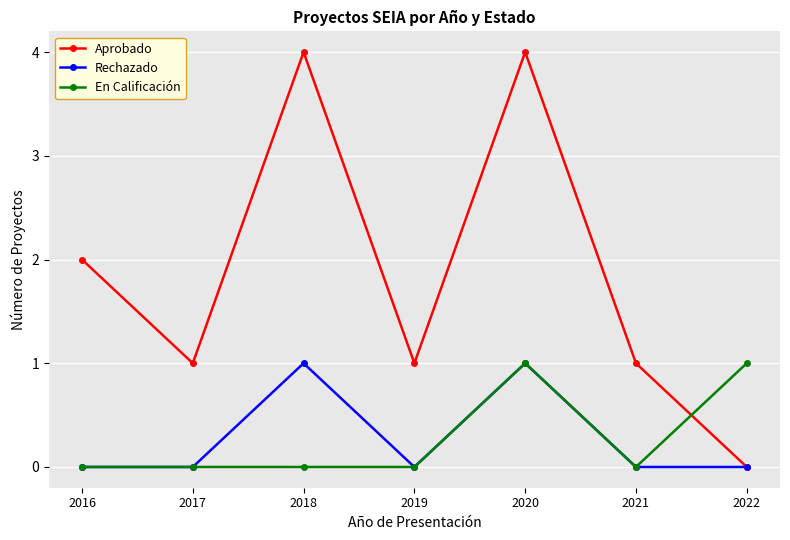

How many interior local valleys does the Aprobado series have?

2